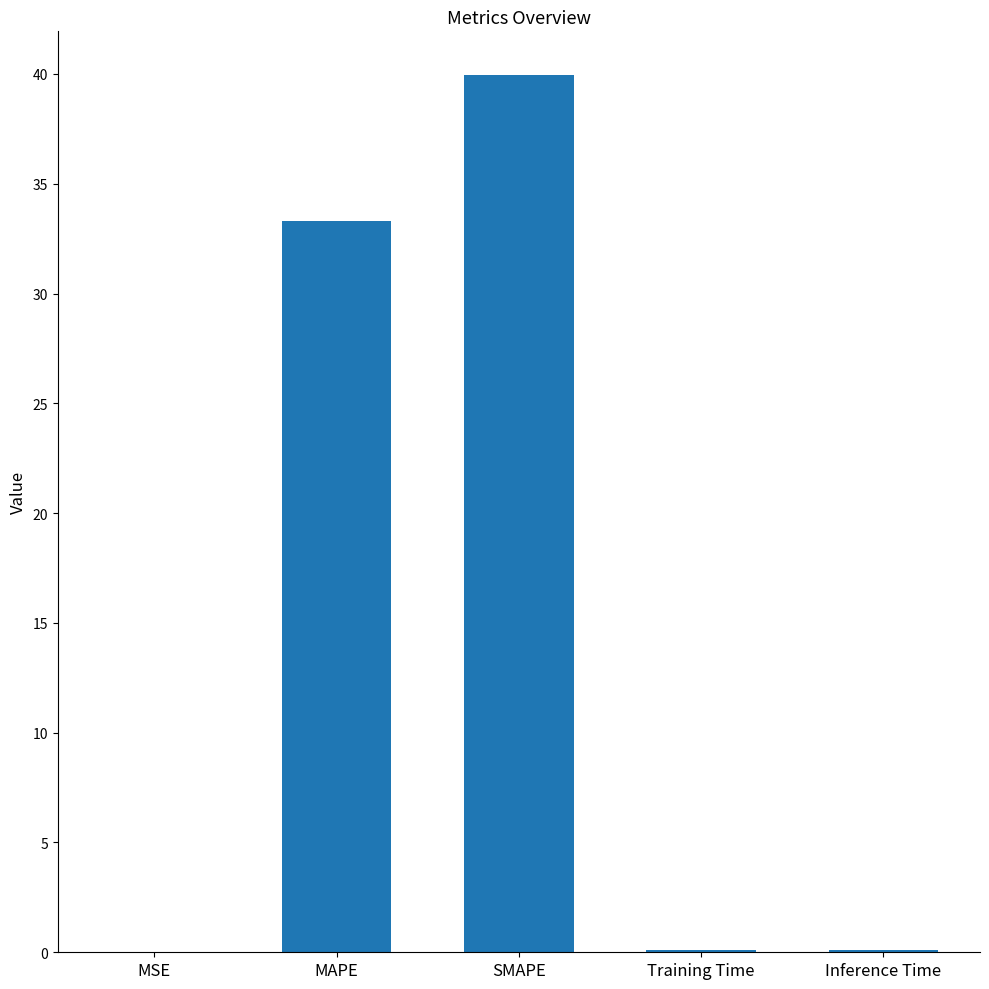

What is the approximate value at Inference Time?

0.1